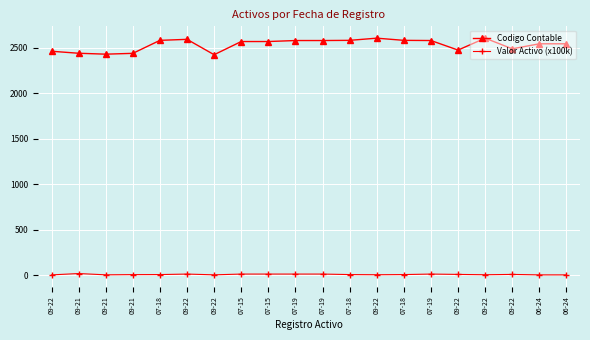

List the series in order of their overall mean, lowest first.

Valor Activo (x100k), Codigo Contable